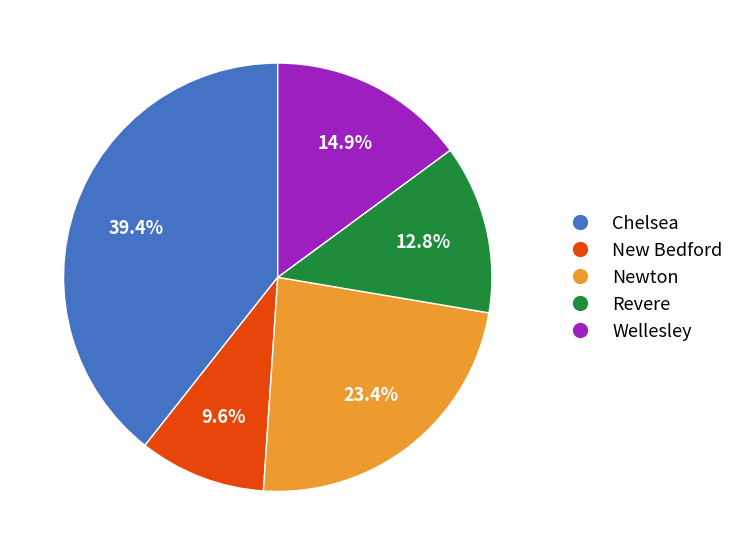

Which has a higher value, Wellesley or Revere?

Wellesley